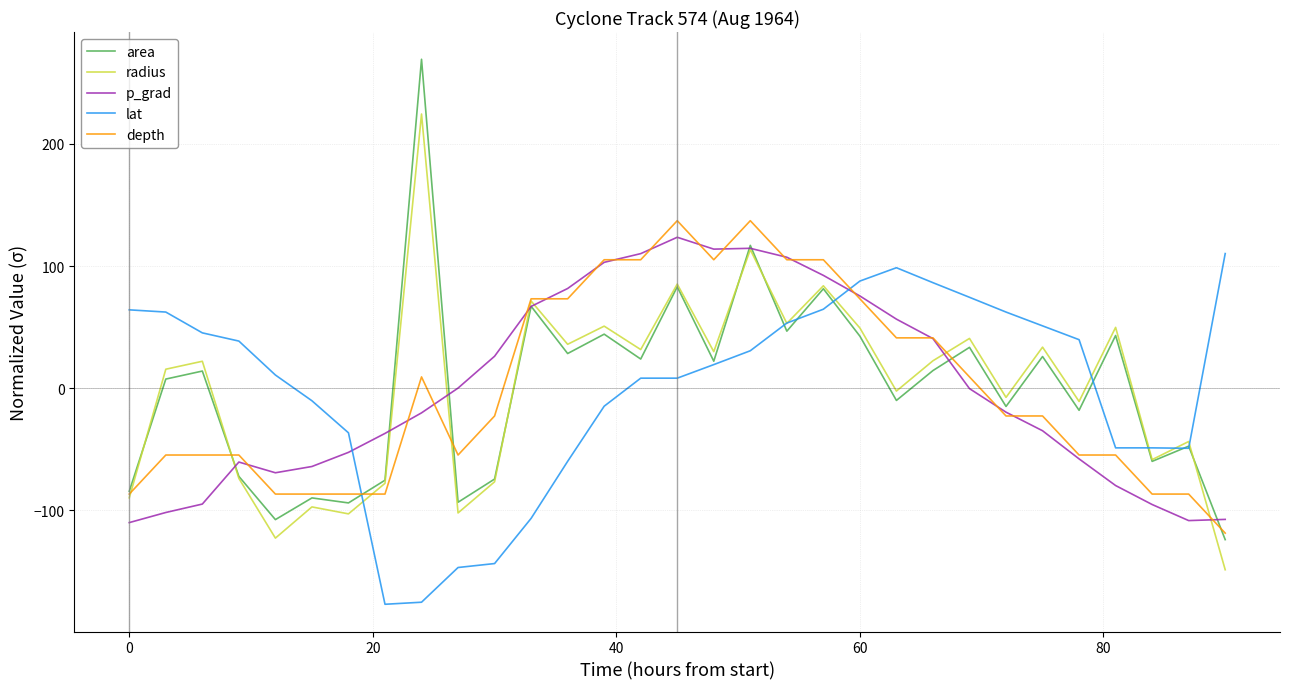

Which series has the largest range (max minus min)?

area